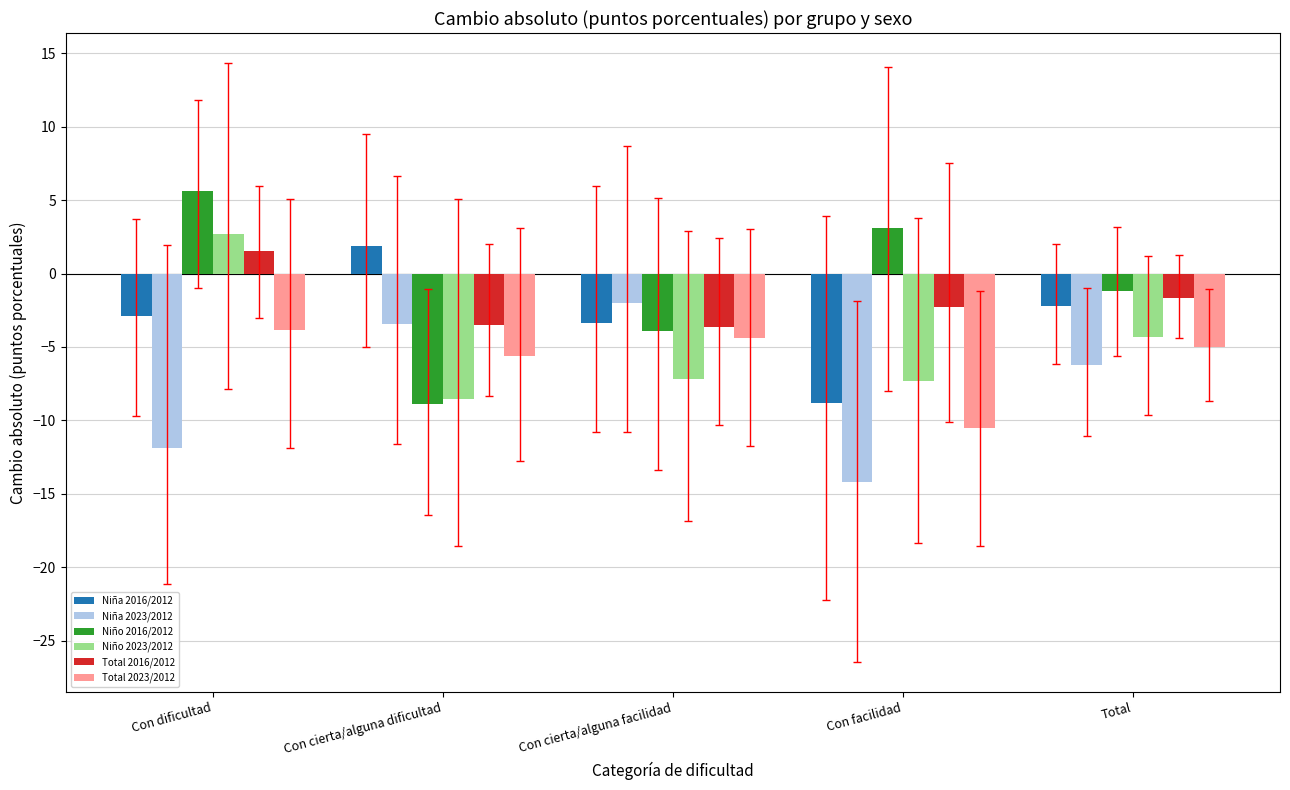

Where is Total 2016/2012 nearest to the value -1?

Total